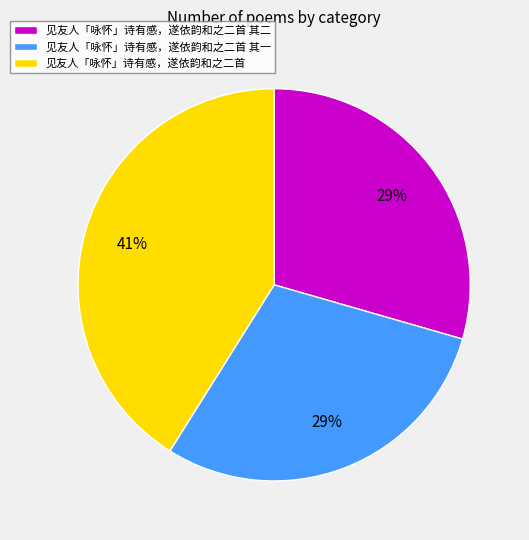

Does any single category account for the majority?

No